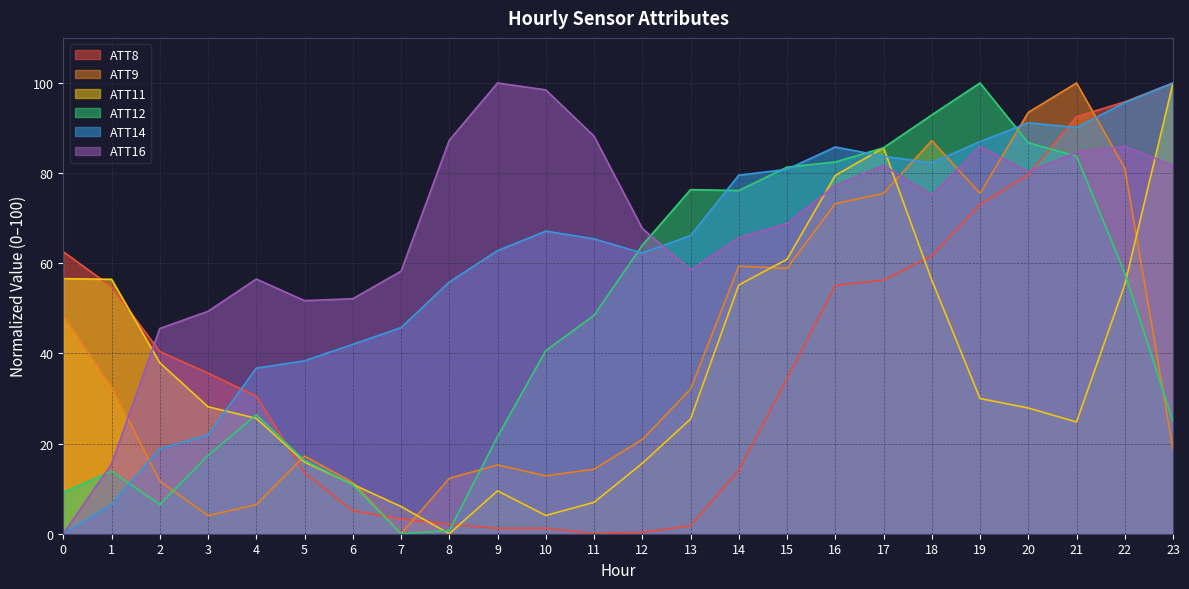

Reading left to right, list all the values displayed in this chart.

ATT8: 0=62.6	1=54.8	2=40.4	3=35.6	4=30.5	5=13.5	6=5.1	7=3.3	8=2.1	9=1.2	10=1.2	11=0.0	12=0.3	13=1.8	14=14.1	15=34.4	16=55.1	17=56.3	18=61.7	19=73.1	20=79.6	21=92.5	22=95.8	23=100.0
ATT9: 0=48.5	1=32.6	2=11.7	3=4.0	4=6.5	5=17.2	6=11.4	7=0.0	8=12.3	9=15.3	10=12.8	11=14.3	12=20.9	13=32.1	14=59.3	15=58.9	16=73.2	17=75.5	18=87.2	19=75.5	20=93.5	21=100.0	22=81.1	23=18.8
ATT11: 0=56.6	1=56.4	2=37.9	3=28.2	4=25.6	5=15.9	6=11.0	7=6.0	8=0.0	9=9.5	10=4.0	11=7.0	12=15.6	13=25.4	14=55.2	15=60.9	16=79.5	17=85.6	18=56.3	19=30.0	20=27.9	21=24.8	22=55.2	23=100.0
ATT12: 0=9.2	1=13.9	2=6.5	3=17.4	4=26.4	5=16.2	6=10.9	7=0.0	8=0.7	9=21.5	10=40.6	11=48.4	12=64.0	13=76.3	14=76.1	15=81.3	16=82.5	17=85.6	18=92.9	19=100.0	20=86.7	21=83.8	22=57.8	23=24.9
ATT14: 0=0.0	1=6.5	2=18.9	3=21.9	4=36.7	5=38.4	6=42.0	7=45.7	8=55.8	9=62.8	10=67.1	11=65.4	12=62.3	13=66.2	14=79.5	15=80.8	16=85.8	17=83.7	18=82.3	19=87.0	20=91.2	21=90.1	22=95.6	23=100.0
ATT16: 0=0.0	1=15.5	2=45.5	3=49.3	4=56.5	5=51.7	6=52.1	7=58.2	8=87.3	9=100.0	10=98.5	11=88.2	12=67.7	13=58.5	14=65.7	15=68.8	16=77.3	17=81.7	18=75.1	19=85.9	20=80.3	21=84.6	22=85.9	23=81.8